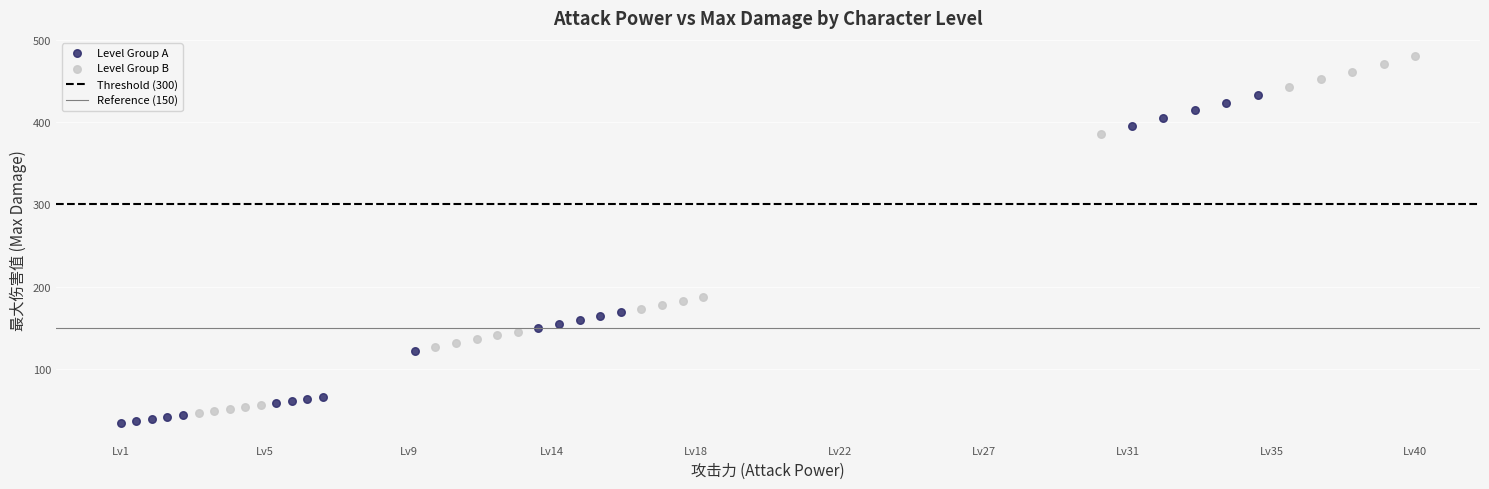

Which series has the largest Y range (max minus min)?

Level Group B